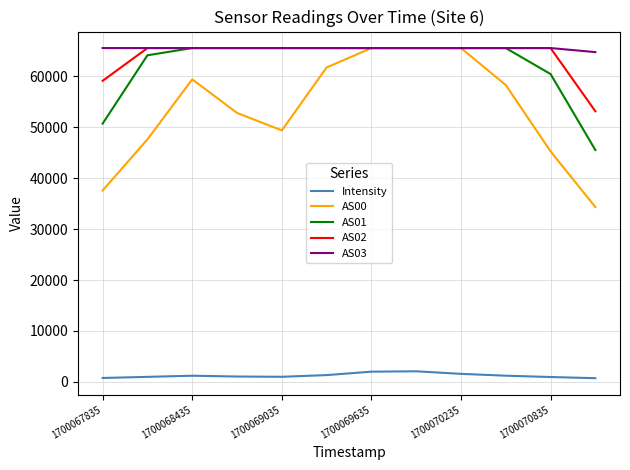

How many lines are shown in the chart?

5